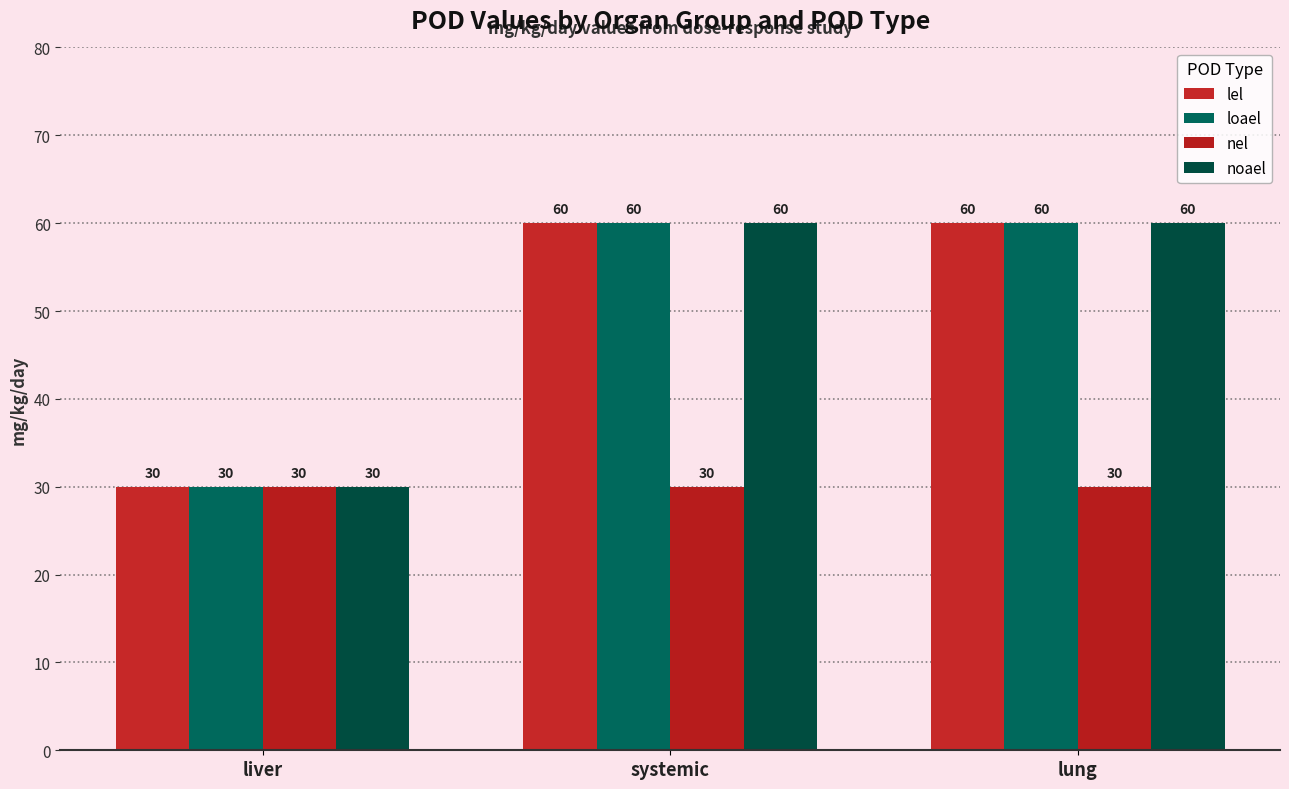

What is the value of the noael bar at the 2nd from the left?

60